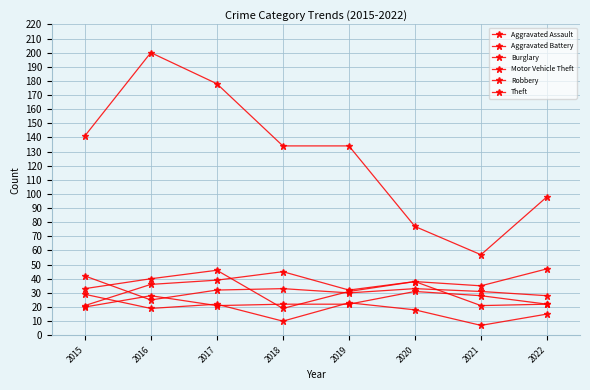

Rank the series at 2019 from lowest to highest value.

Aggravated Assault, Burglary, Aggravated Battery, Robbery, Motor Vehicle Theft, Theft